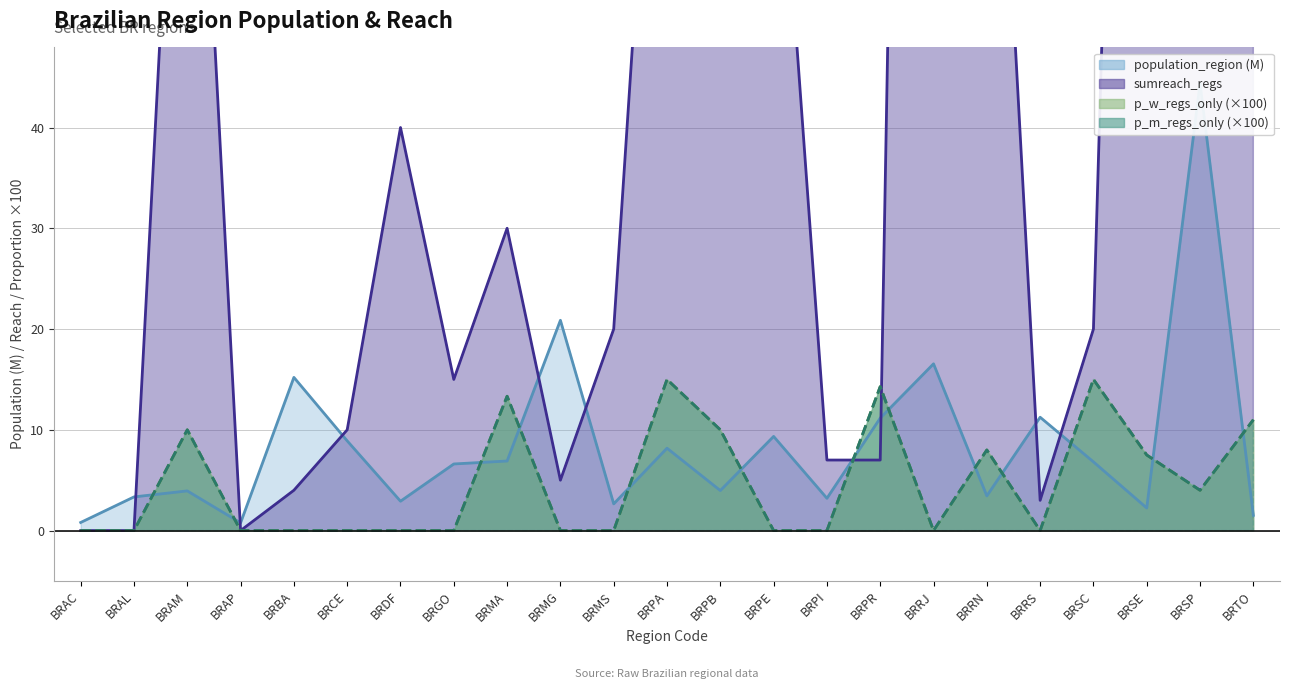

Count the number of categories in the chart.

23